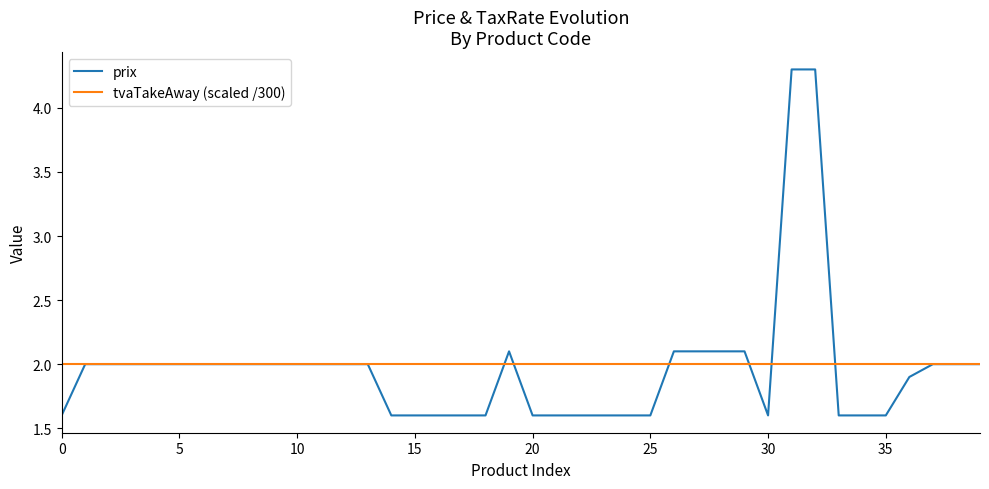

True or false: prix and tvaTakeAway (scaled /300) cross at least once.

True